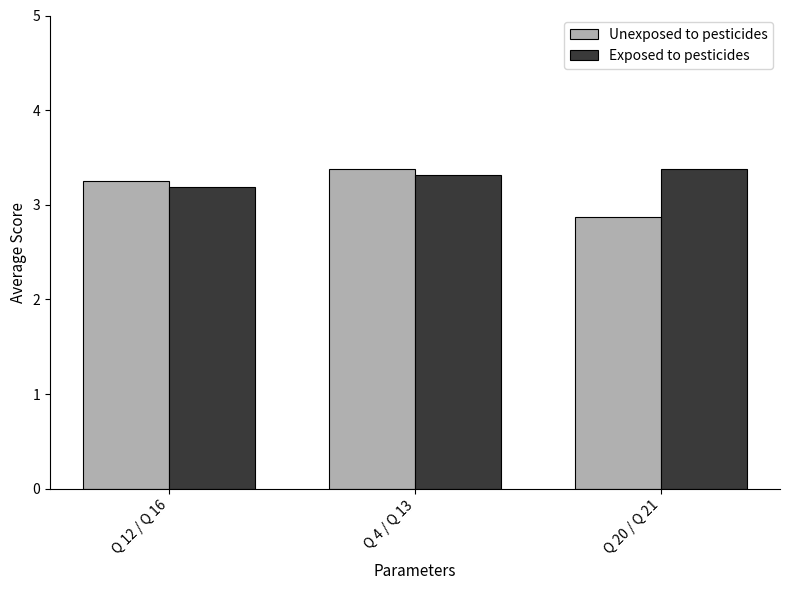

What is the label of the 2nd bar from the left?

Q 4 / Q 13